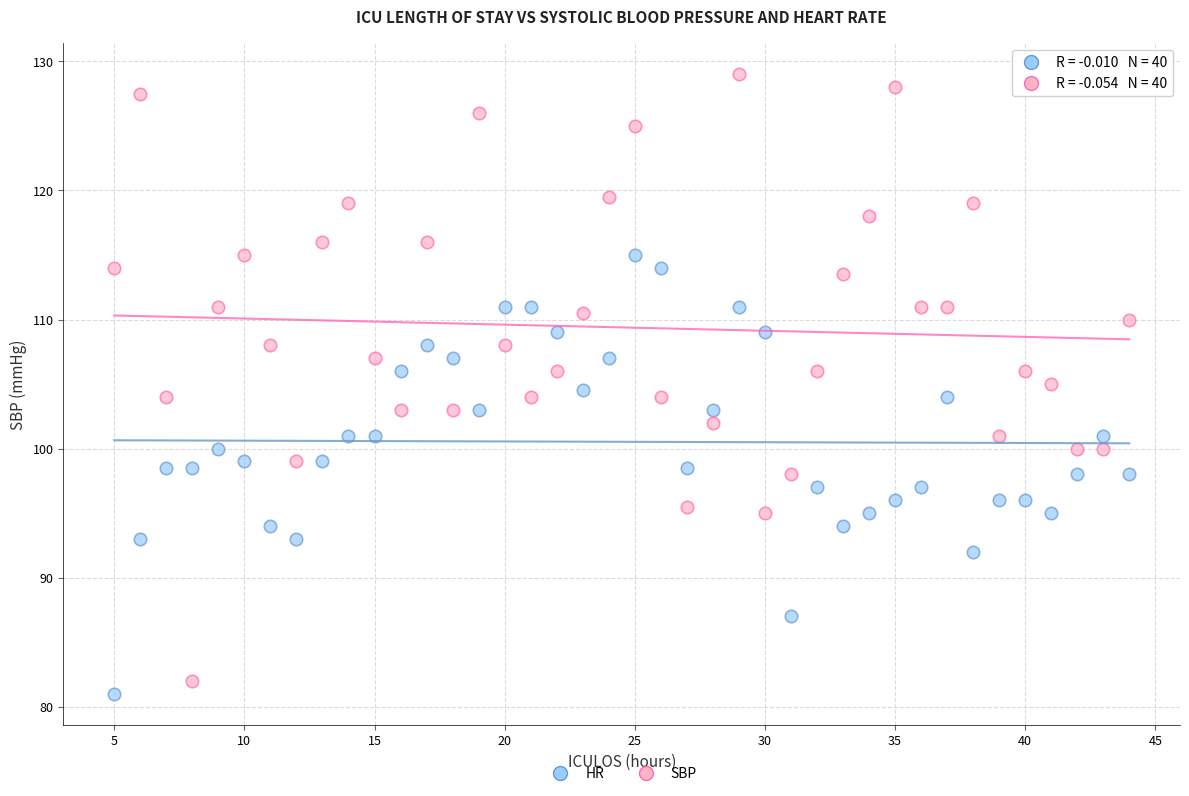

Which series reaches the maximum Y coordinate?

SBP